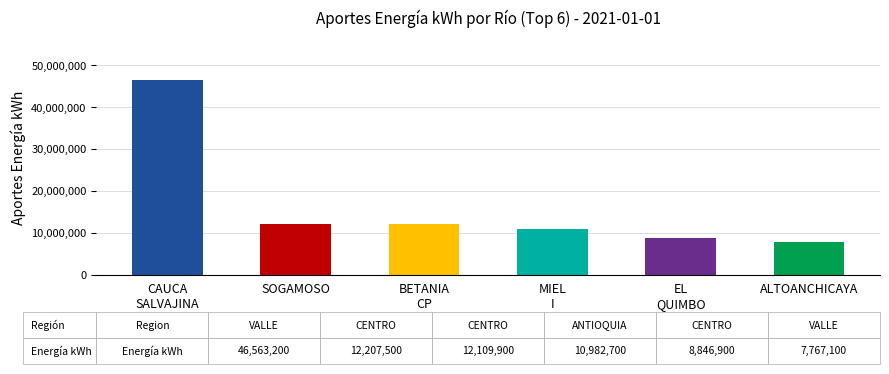

The Aportes Porcentaje series shows 0.5 at ALTOANCHICAYA. True or false?

False